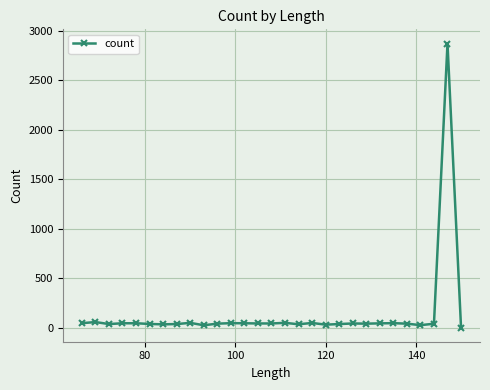

What is the greatest value displayed?

2869